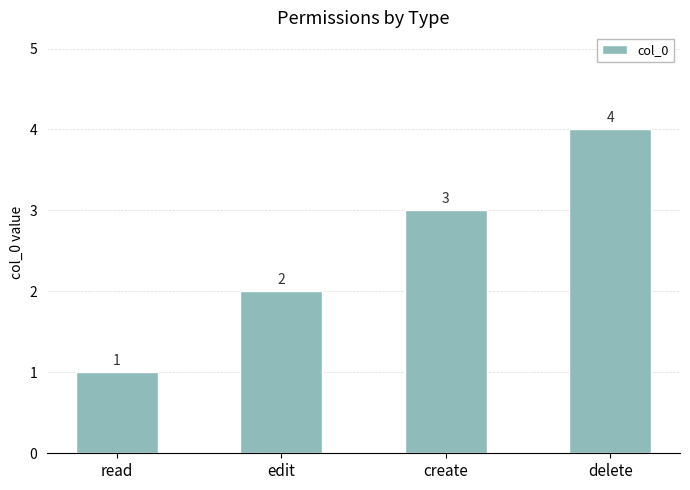

How many values are below 3?

2